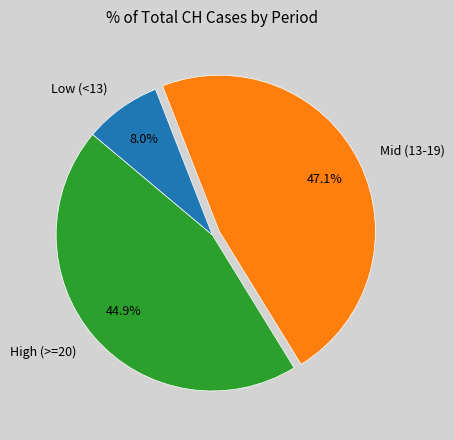

Is the sum of Low (<13) and High (>=20) greater than half?

Yes